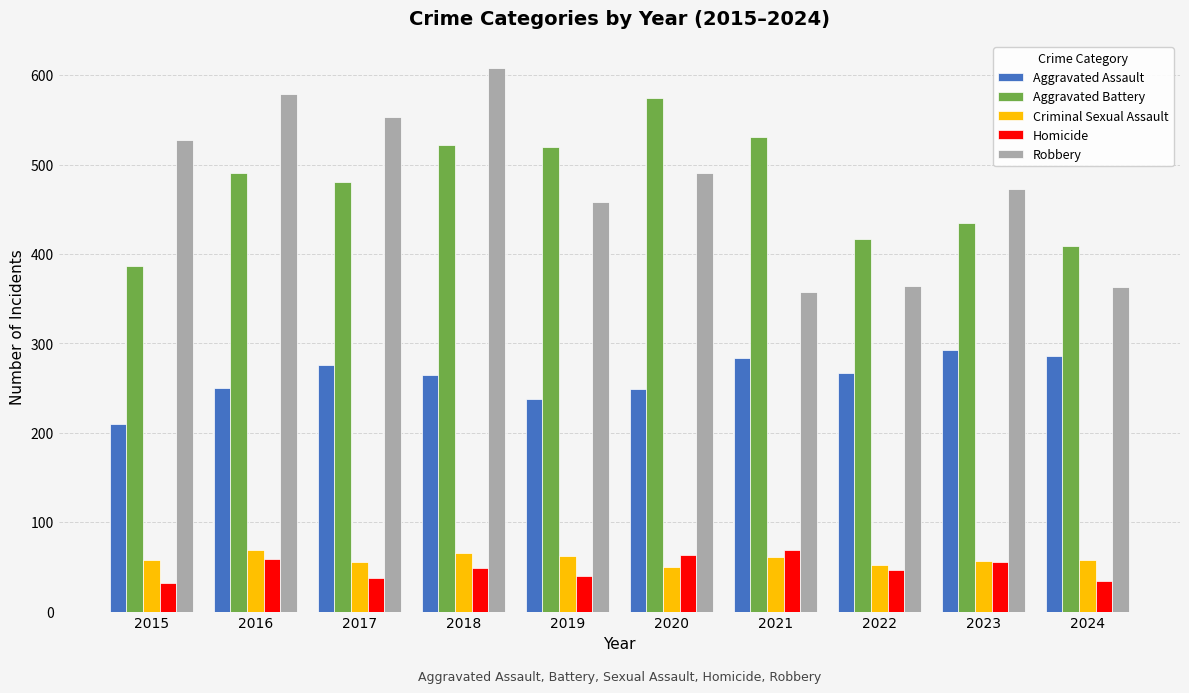

At which category does the chart reach its peak across all series?

2018